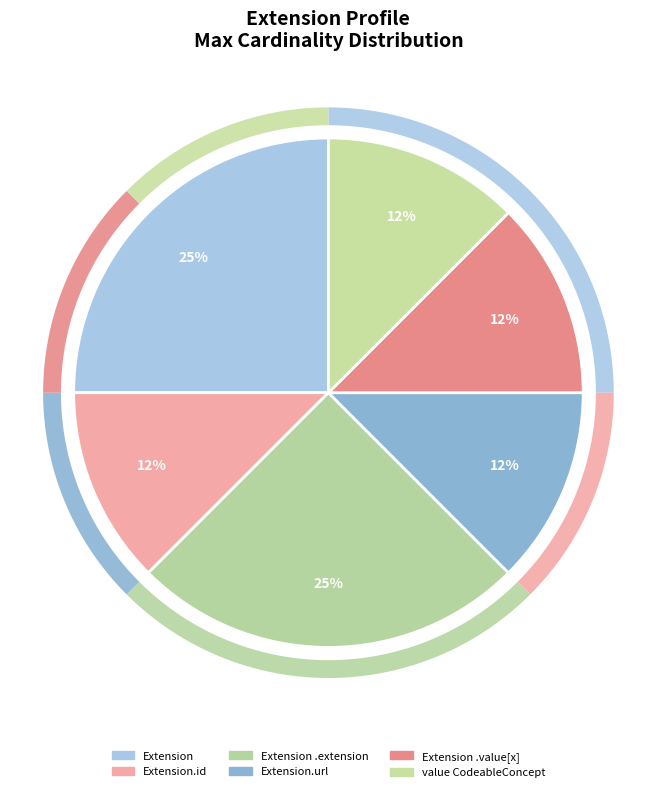

Is there a majority slice in this chart?

Yes